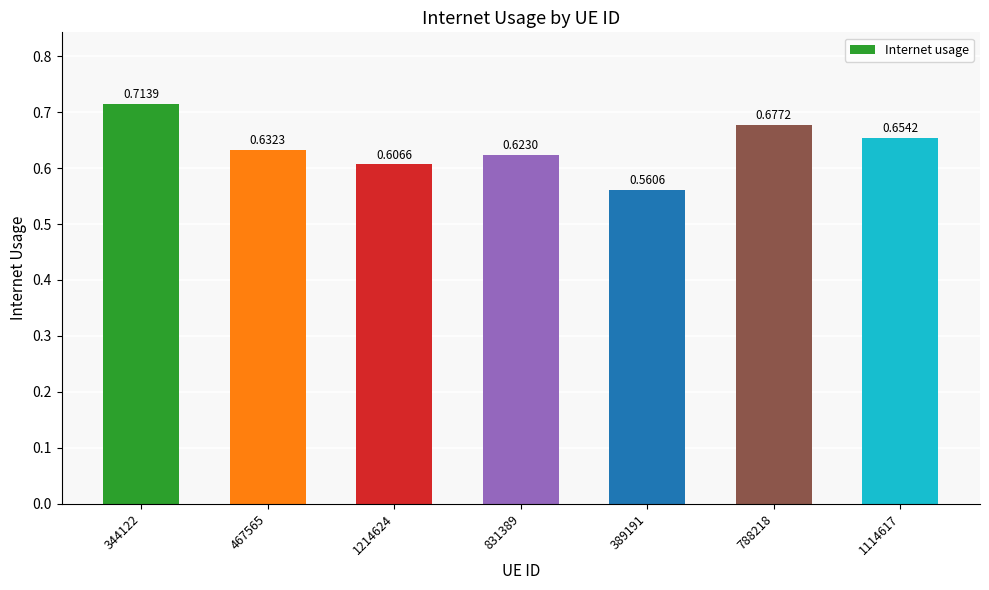

What position from the left is 1114617?

7